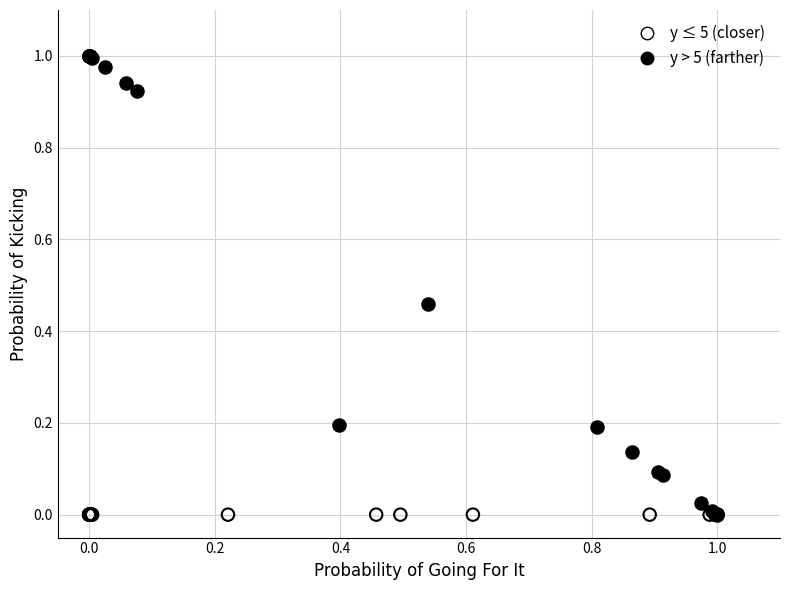

What are all the series names shown in the legend?

y ≤ 5 (closer), y > 5 (farther)